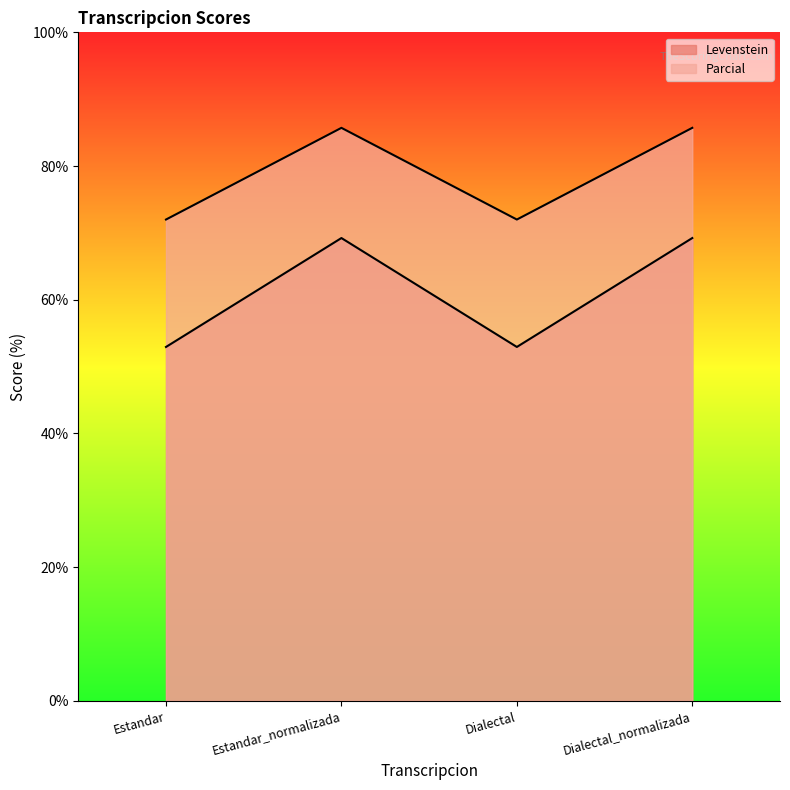

Which series has the widest spread of values?

Levenstein